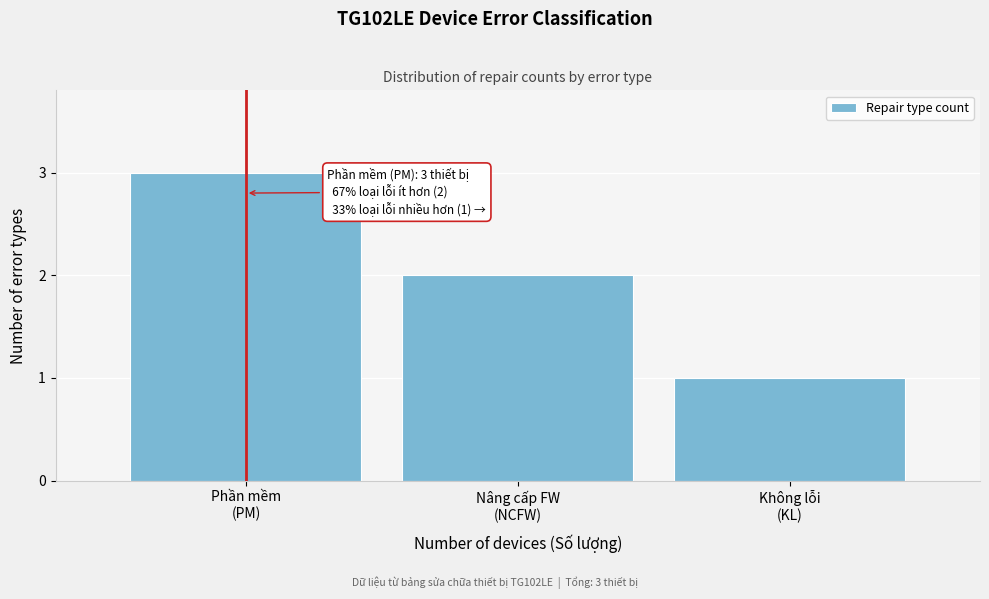

Reading left to right, extract all data points from this chart.

3	2	1